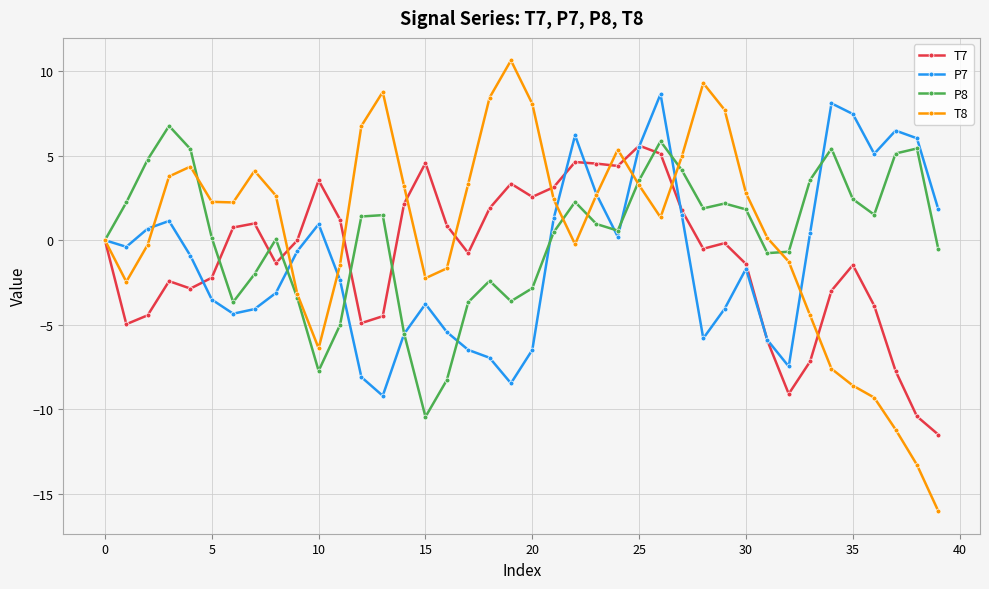

What are all the series names shown in the legend?

T7, P7, P8, T8